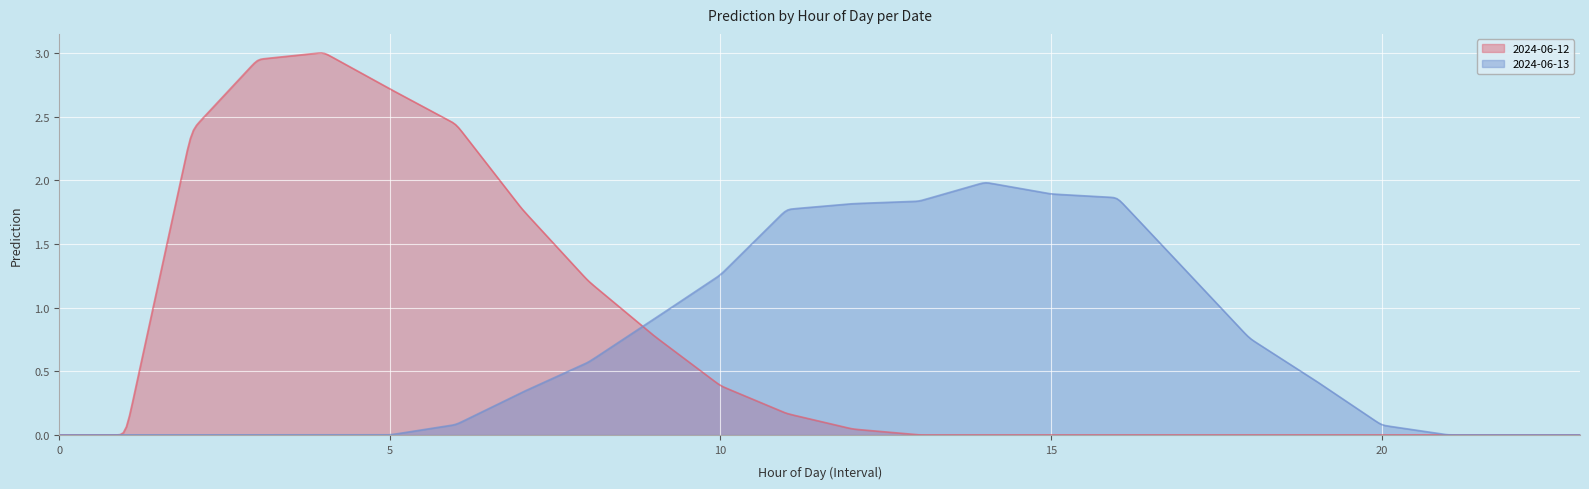

Is it true that 2024-06-12 equals 2.1 at 21?

False